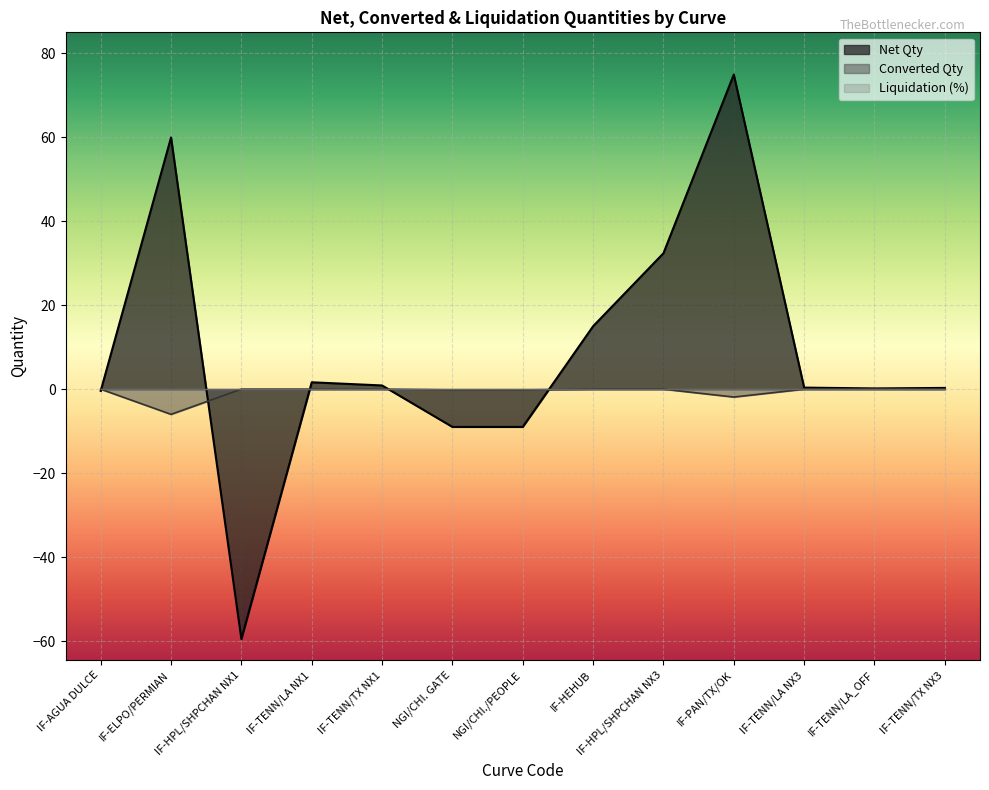

List the labels in order of Net Qty value, largest first.

IF-PAN/TX/OK, IF-ELPO/PERMIAN, IF-HPL/SHPCHAN NX3, IF-HEHUB, IF-TENN/LA NX1, IF-TENN/TX NX1, IF-TENN/LA NX3, IF-TENN/TX NX3, IF-TENN/LA_OFF, IF-AGUA DULCE, NGI/CHI. GATE, NGI/CHI./PEOPLE, IF-HPL/SHPCHAN NX1